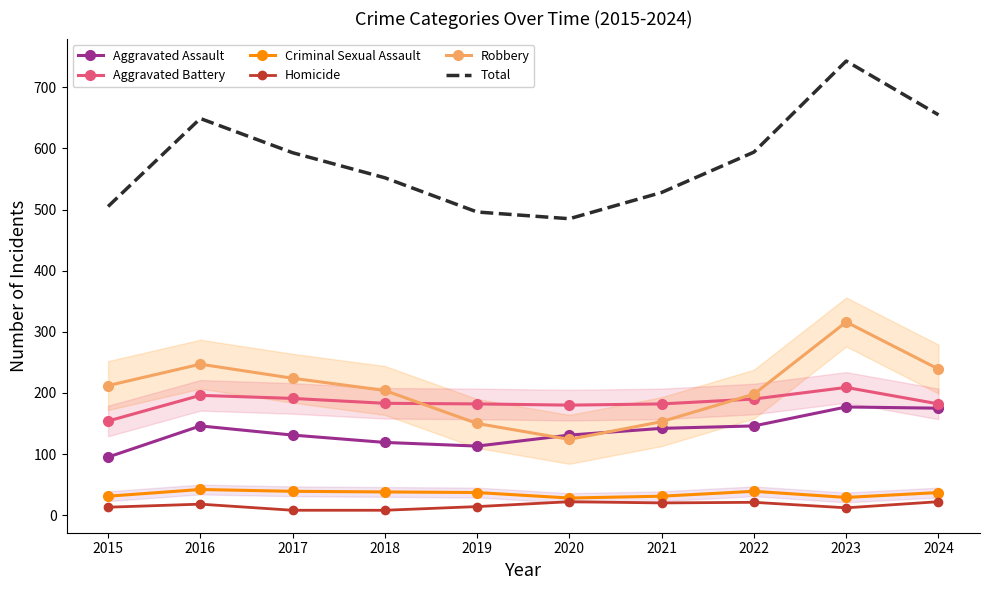

How many categories are shown in the chart?

10